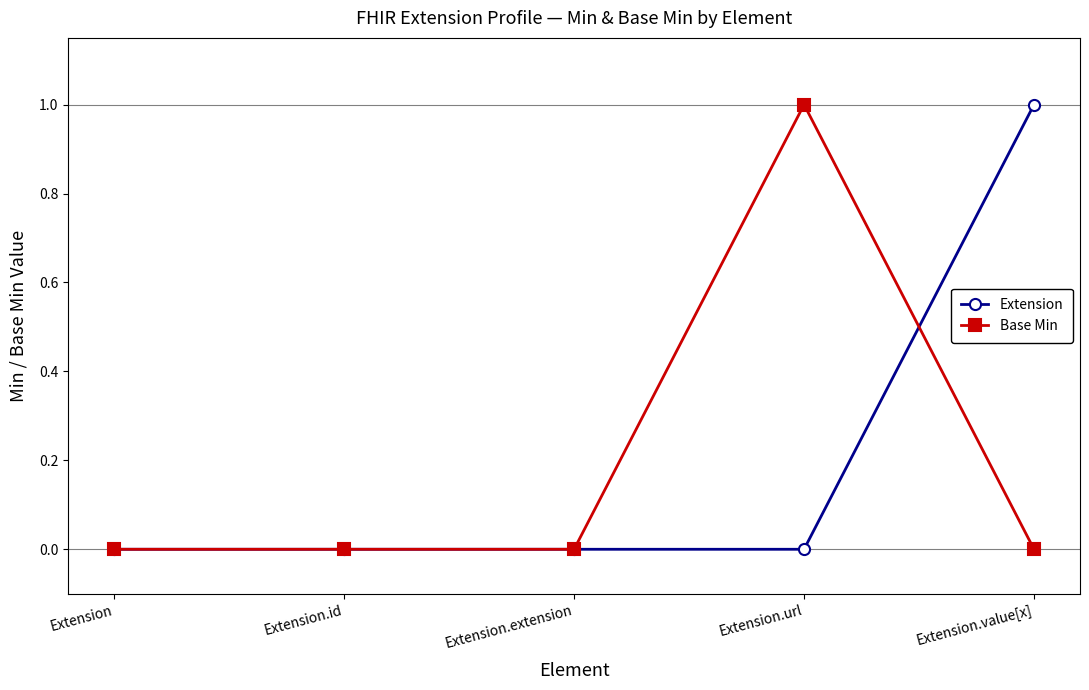

Which series changed the most between Extension.extension and Extension.url?

Base Min